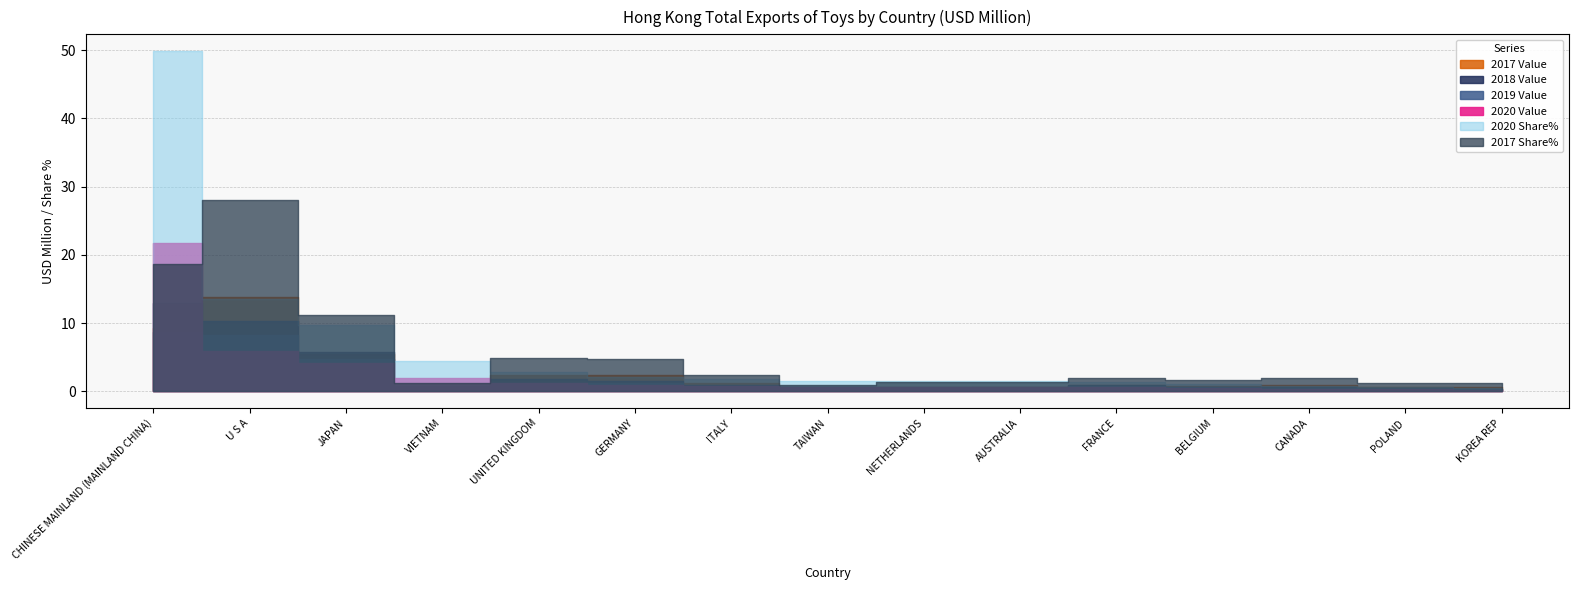

What is the total value across all series at BELGIUM?

5.0